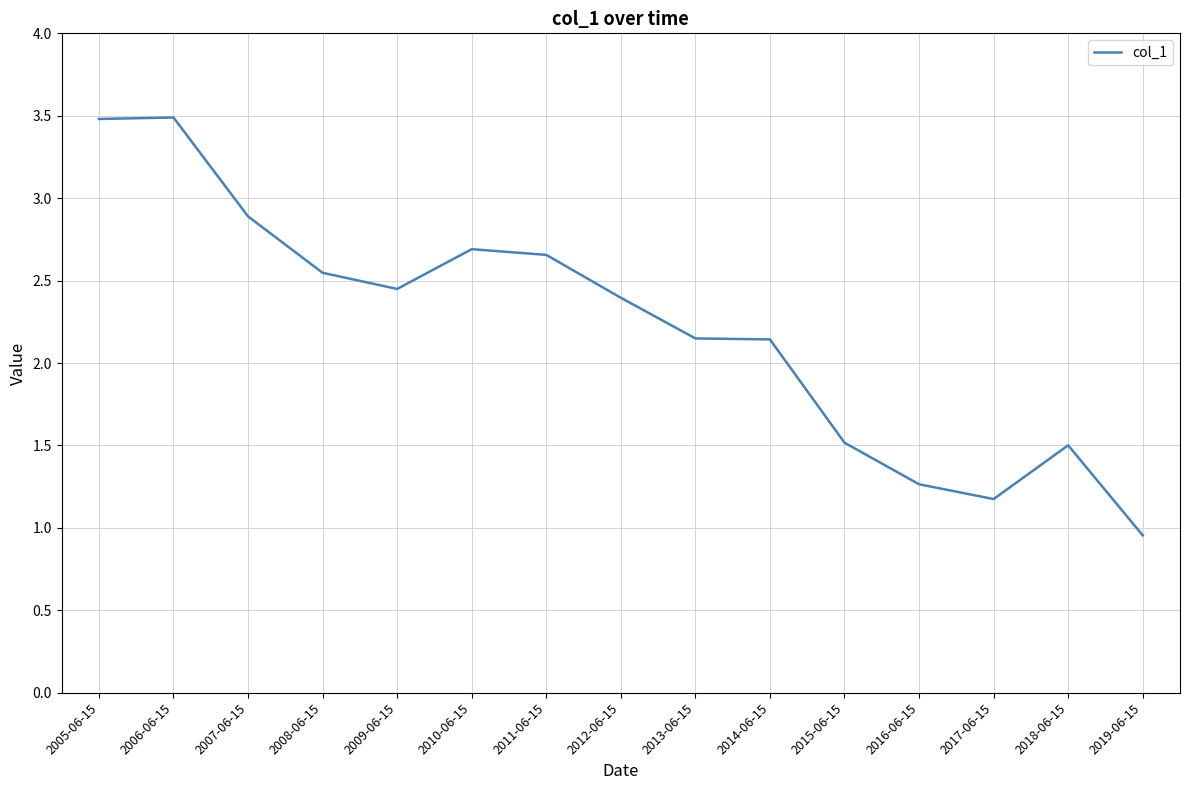

Which category has the lowest value across all series?

2019-06-15